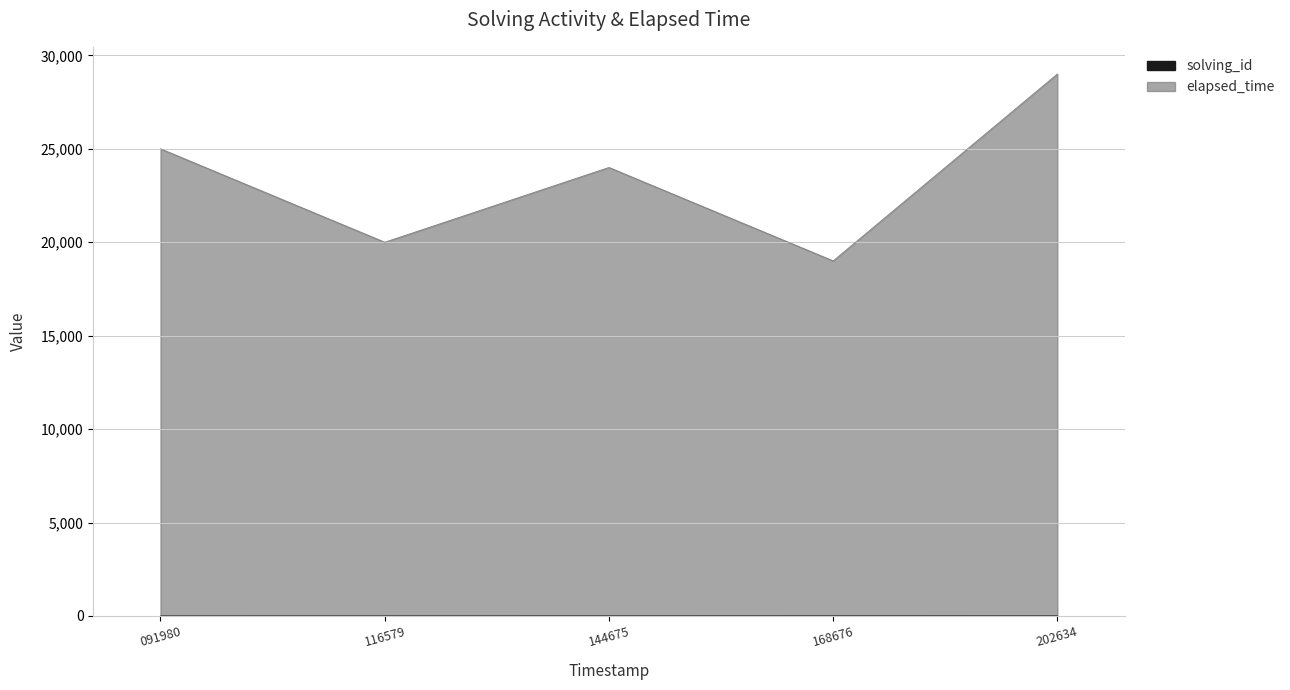

Does the chart have visible grid lines?

Yes